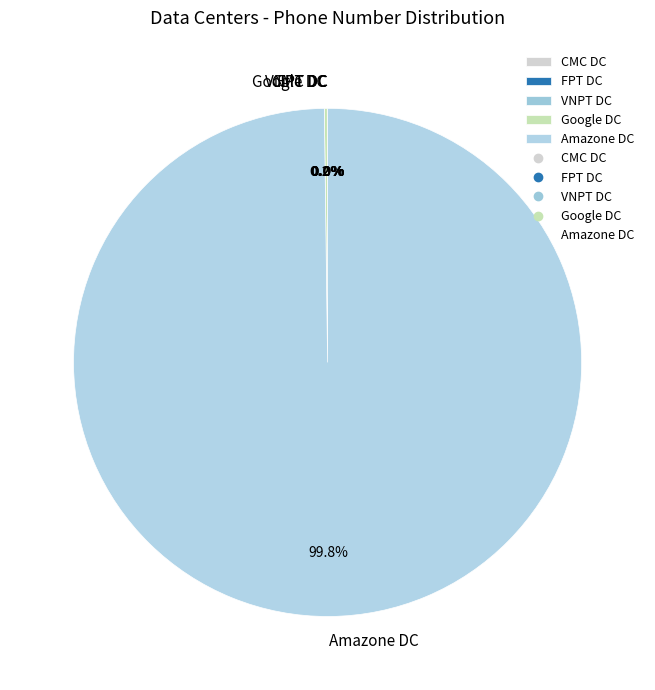

Which category has the biggest portion of the pie?

Amazone DC